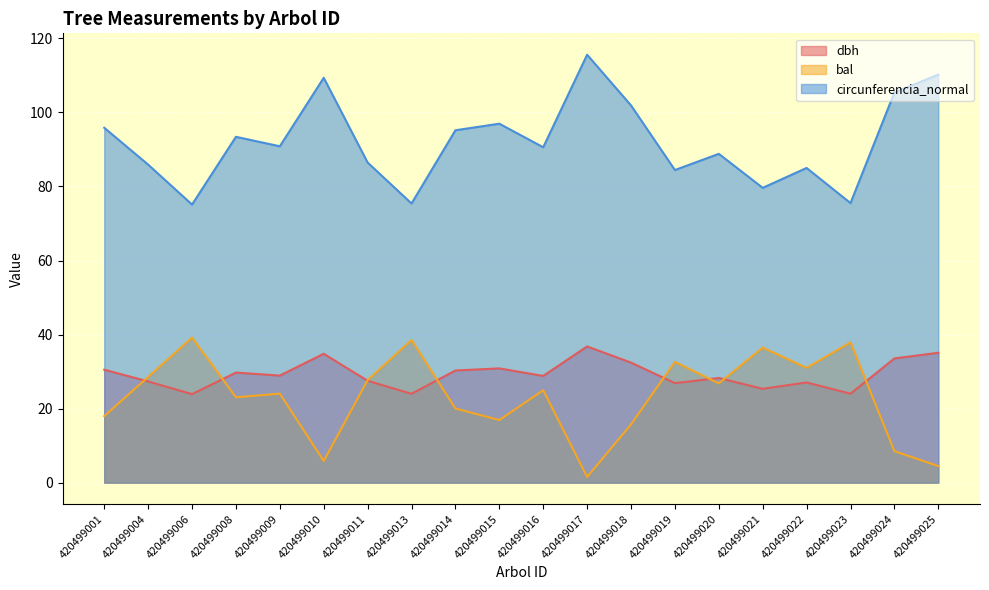

True or false: circunferencia_normal and bal cross at least once.

False